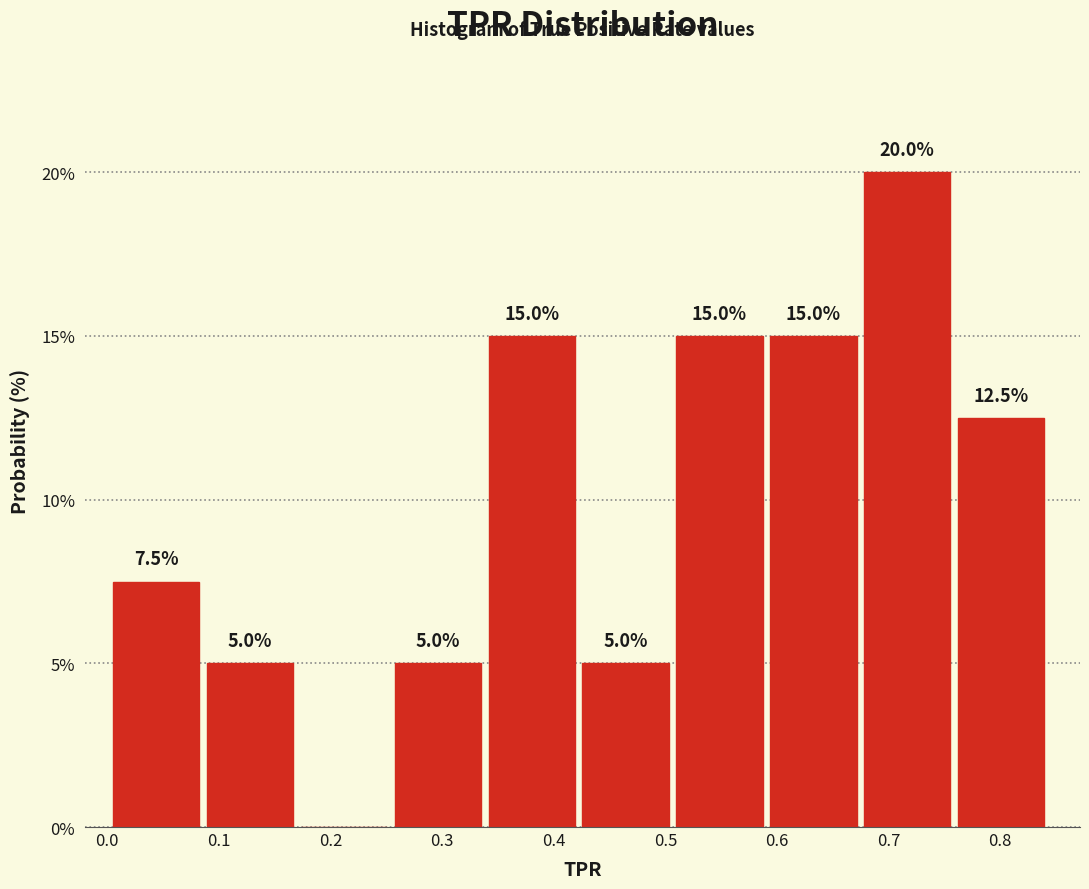

Which range on the x-axis has the tallest bar?

0.68 to 0.76